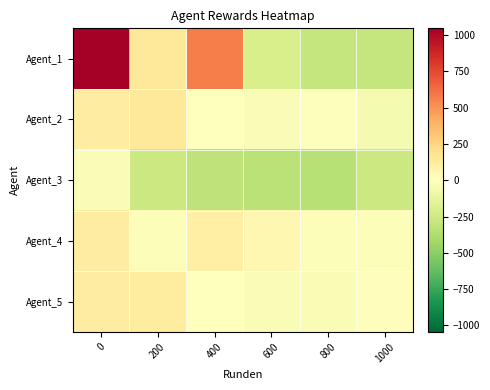

Reading right to left, list all the values displayed in this chart.

Agent_1: 1000=-293.7	800=-293.7	600=-206.2	400=569.3	200=146.8	0=1045.8
Agent_2: 1000=-51.8	800=-9.7	600=-24.6	400=-7.4	200=141.8	0=116.4
Agent_3: 1000=-261.9	800=-344.5	600=-327.7	400=-310.5	200=-264.9	0=-27.7
Agent_4: 1000=-16.7	800=-21.6	600=49.8	400=99.4	200=-20.7	0=120.6
Agent_5: 1000=15.4	800=-33.1	600=-28.7	400=-5.4	200=129.6	0=115.6